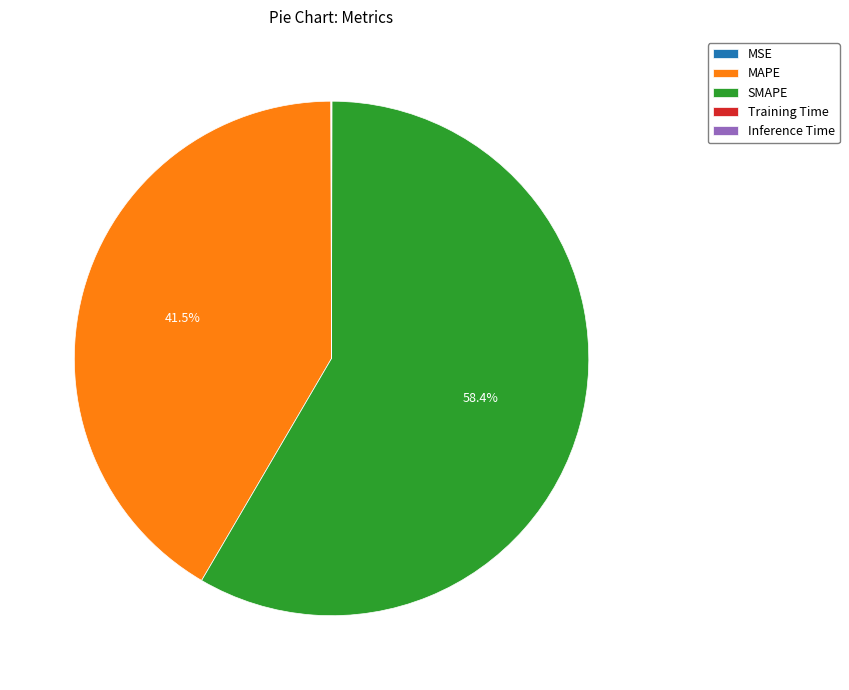

What percentage is NOT represented by MAPE?

58.5%